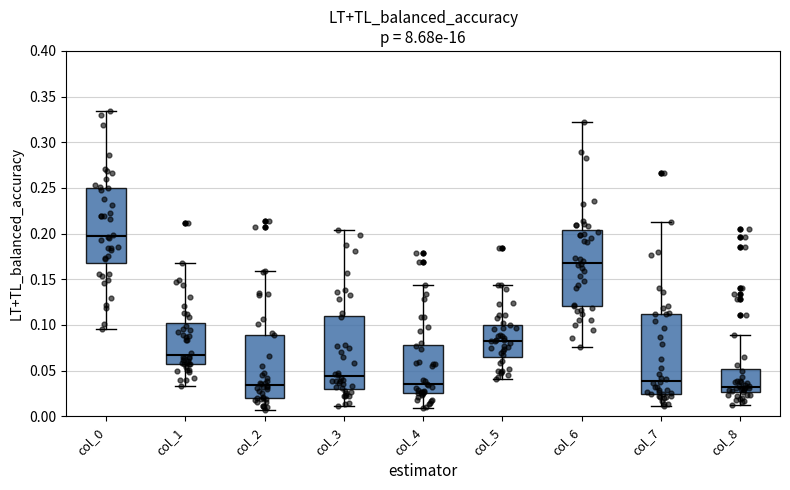

Where is the upper edge of the box for col_4 on the y-axis? The values are not printed on the chart, so give them approximately, as read against the axis.

0.080